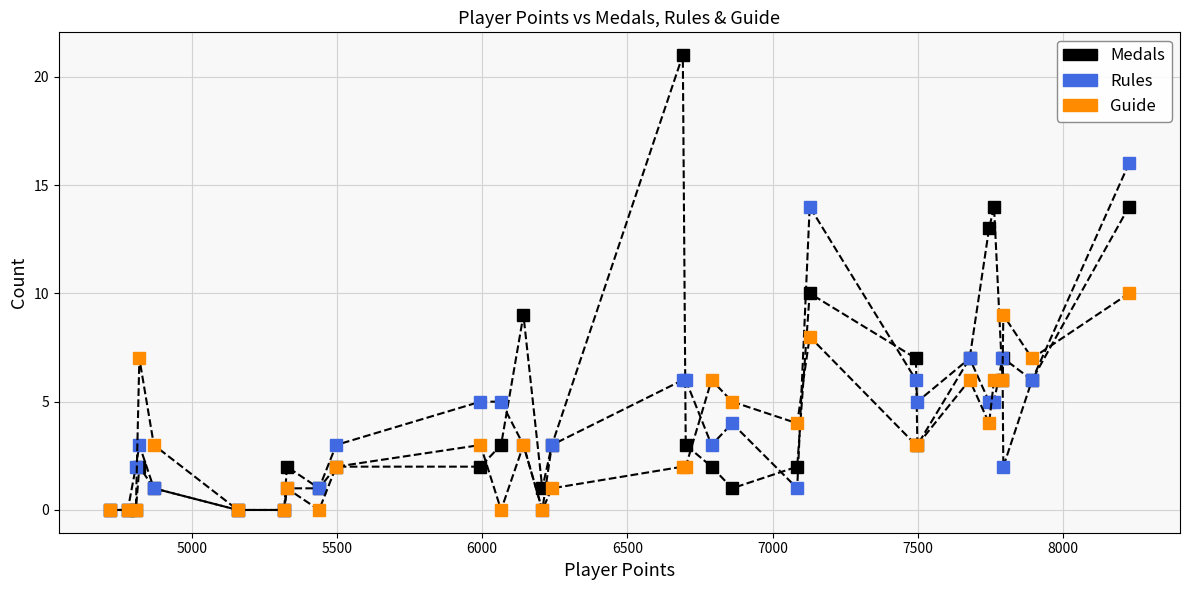

Is the value of Guide at 14 greater than the value of Medals at 28?

Yes